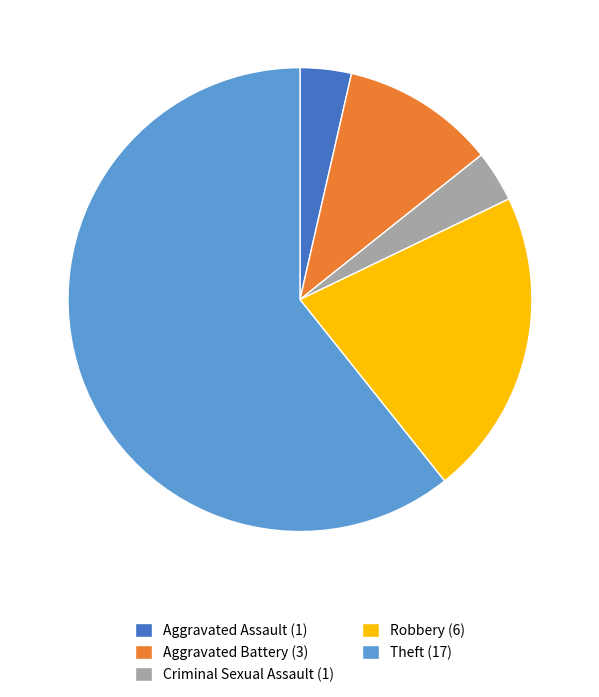

Combined, do Theft and Aggravated Assault account for over 50%?

Yes